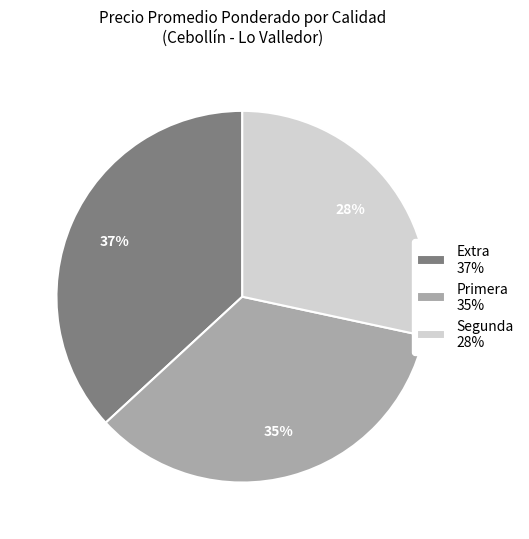

To the nearest percent, what percentage of the pie is Primera?

35%